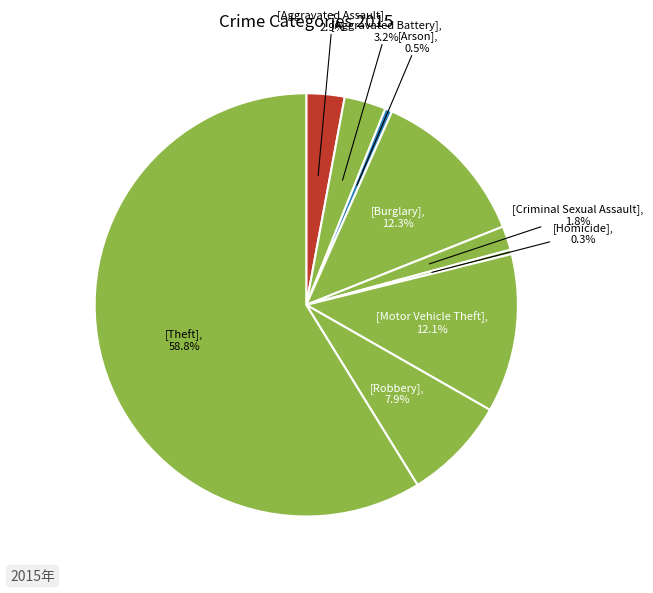

Which slice is the smallest?

Homicide